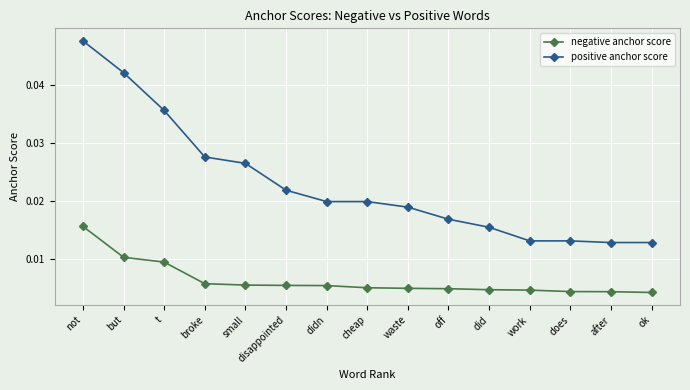

What position from the right is ok?

1